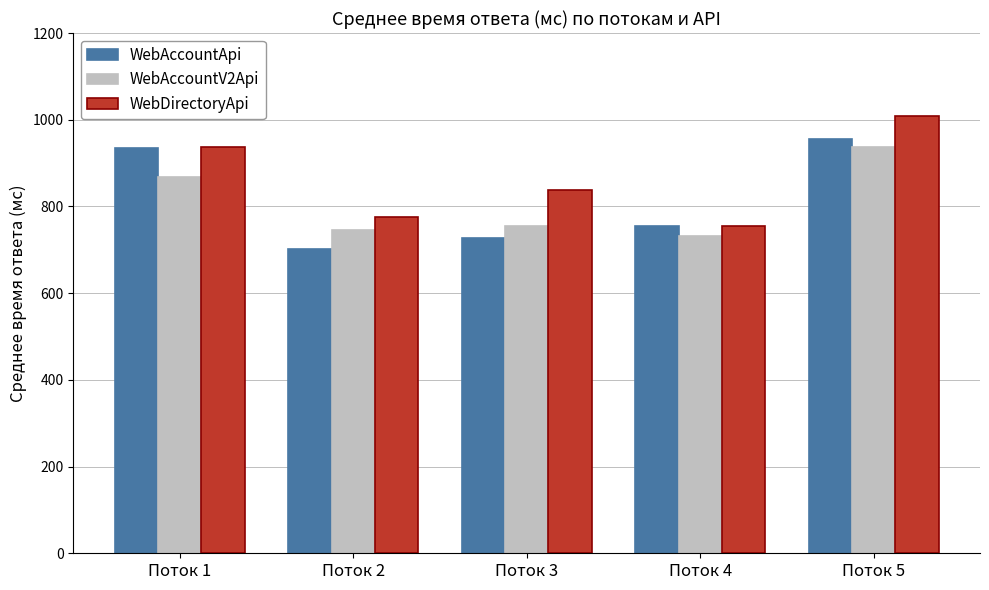

Reading left to right, what are all the values shown in this chart?

WebAccountApi: Поток 1=935.3	Поток 2=701.8	Поток 3=728.3	Поток 4=756.0	Поток 5=955.8
WebAccountV2Api: Поток 1=867.2	Поток 2=744.9	Поток 3=754.4	Поток 4=732.9	Поток 5=937.9
WebDirectoryApi: Поток 1=936.9	Поток 2=775.4	Поток 3=836.9	Поток 4=755.3	Поток 5=1007.7